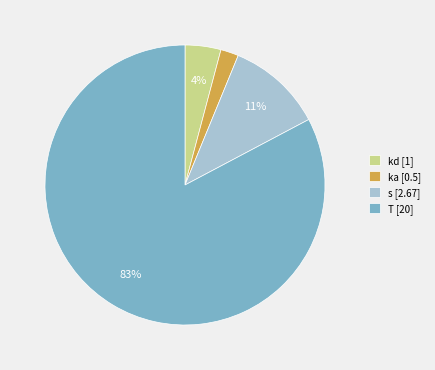

What is the largest slice in the pie chart?

T